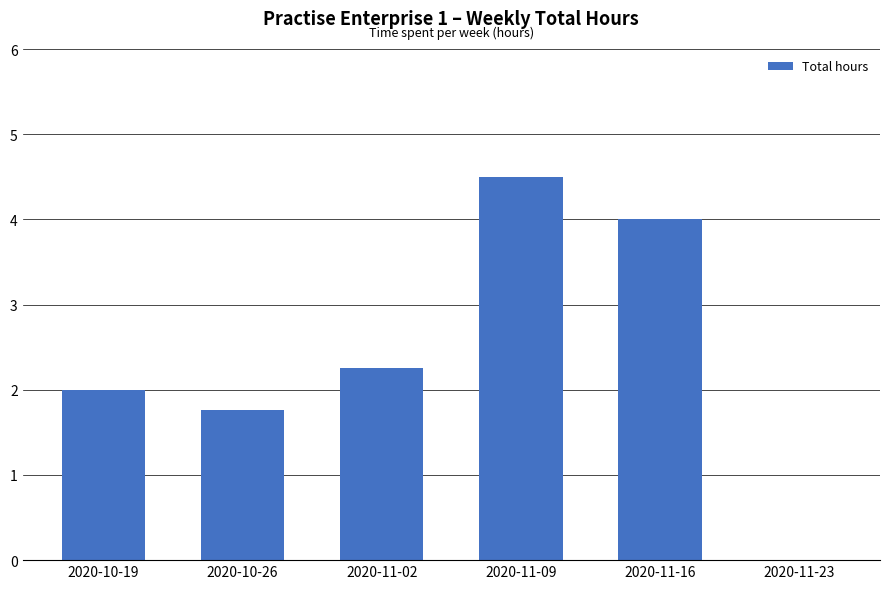

Which has a higher value, 2020-11-23 or 2020-11-16?

2020-11-16